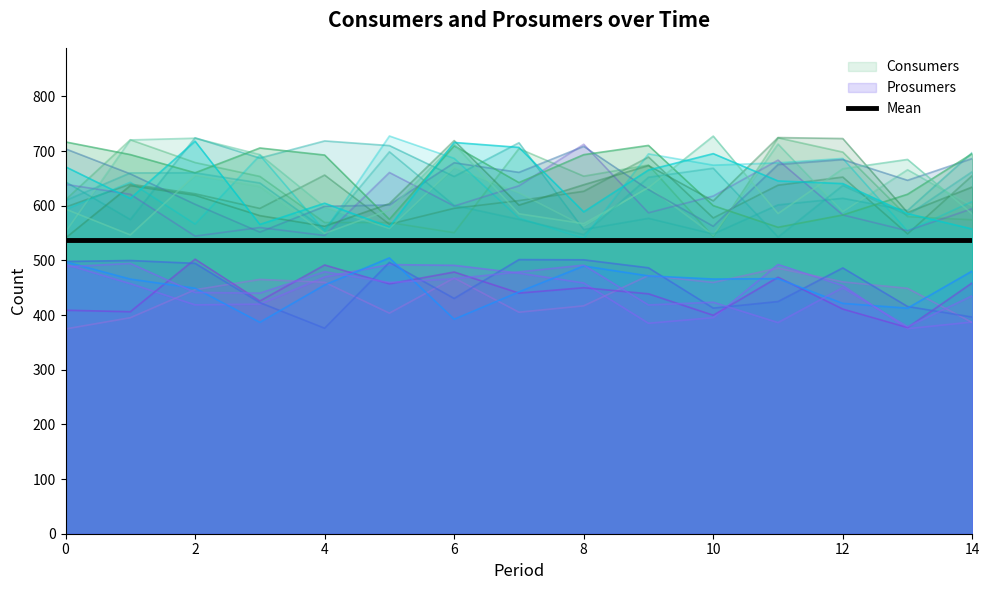

What is the sum of all Prosumers values?

6600